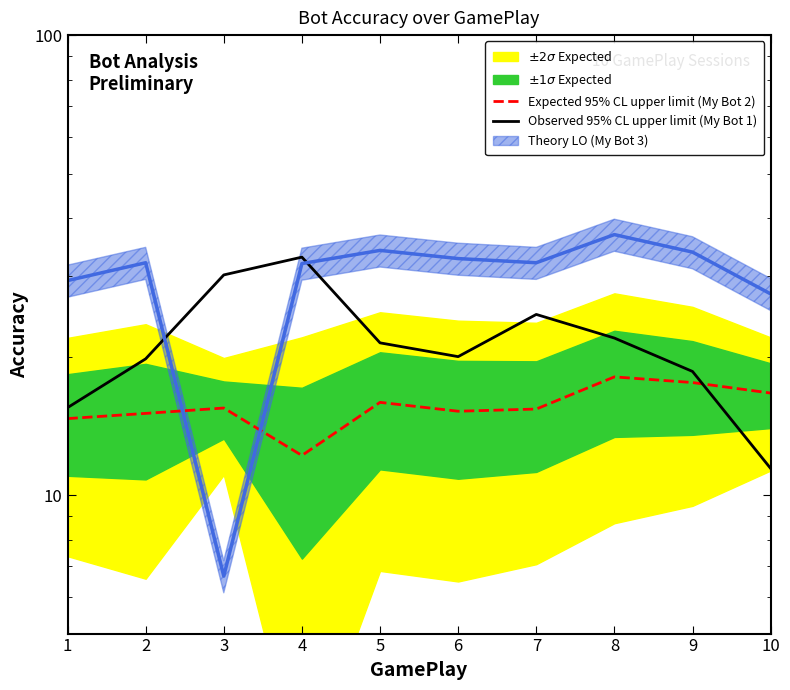

Is it true that Observed 95% CL upper limit (My Bot 1) equals 21.4 at 5?

True